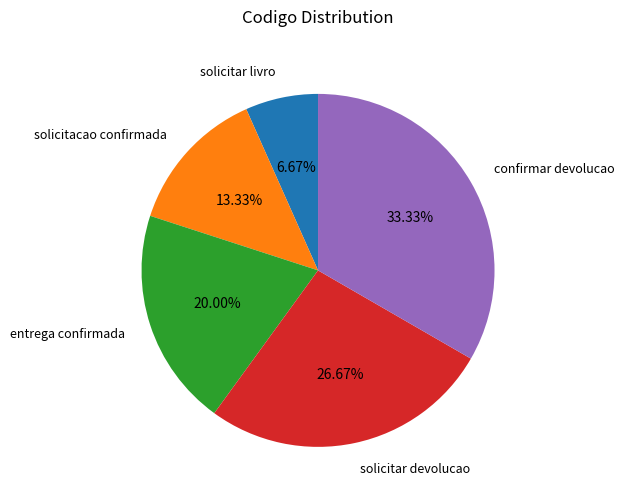

What is the ratio of the value at confirmar devolucao to the value at entrega confirmada?

1.7